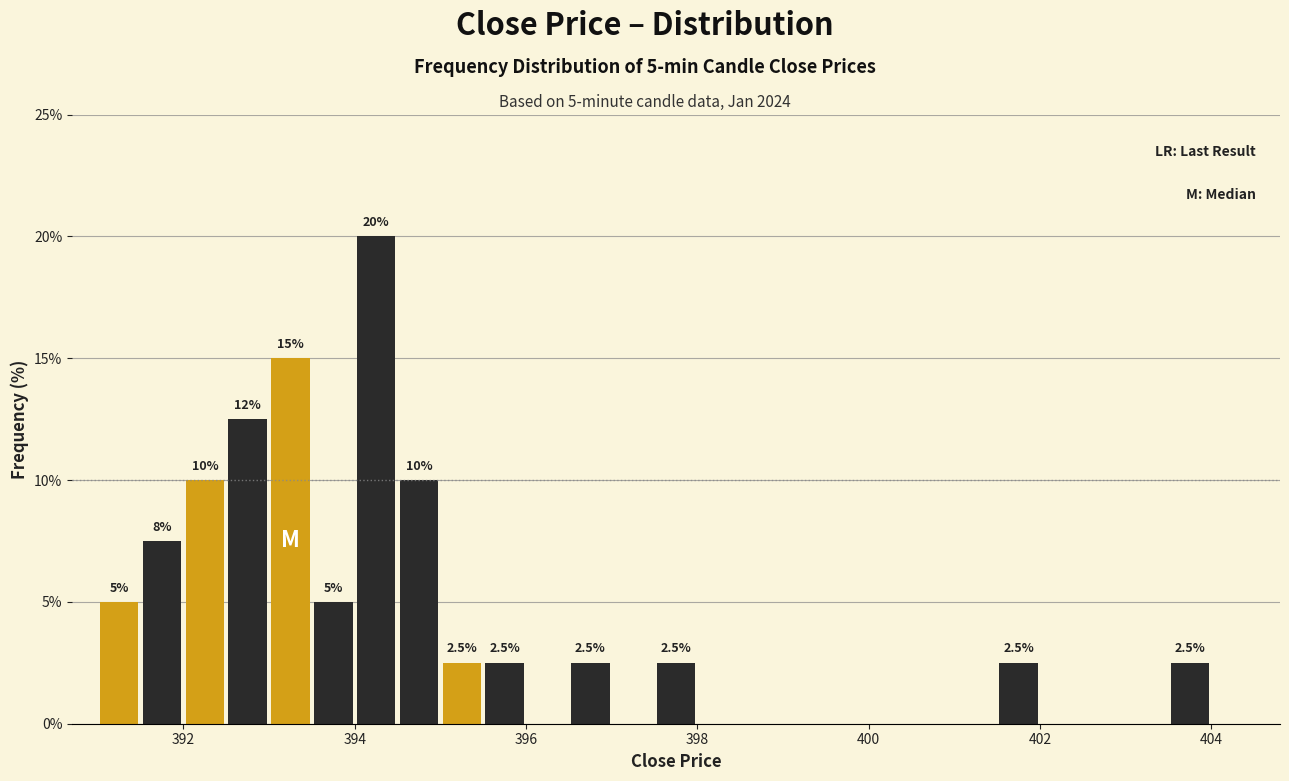

Around what value on the x-axis is the tallest bar? Give the approximate position of its centre, as read against the axis.

394.2